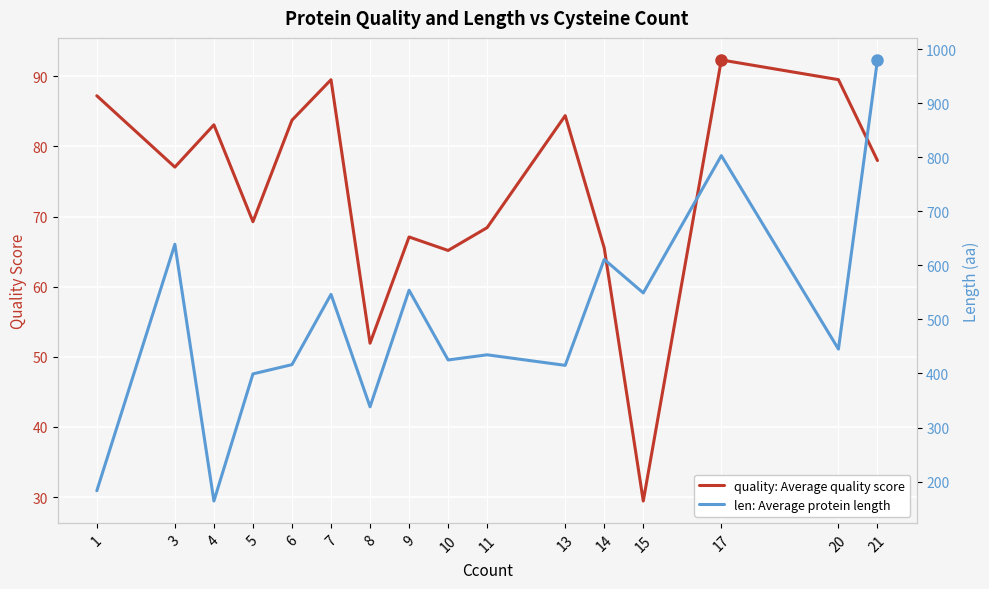

Reading left to right, transcribe all the data shown in this chart.

quality: Average quality score: 87.2	77.0	83.1	69.3	83.7	89.5	51.9	67.1	65.2	68.4	84.4	65.5	29.4	92.3	89.5	78.0
len: Average protein length: 183.0	639.0	164.0	399.2	416.3	546.3	338.3	554.0	425.0	434.5	415.0	611.0	549.0	803.0	445.0	980.0